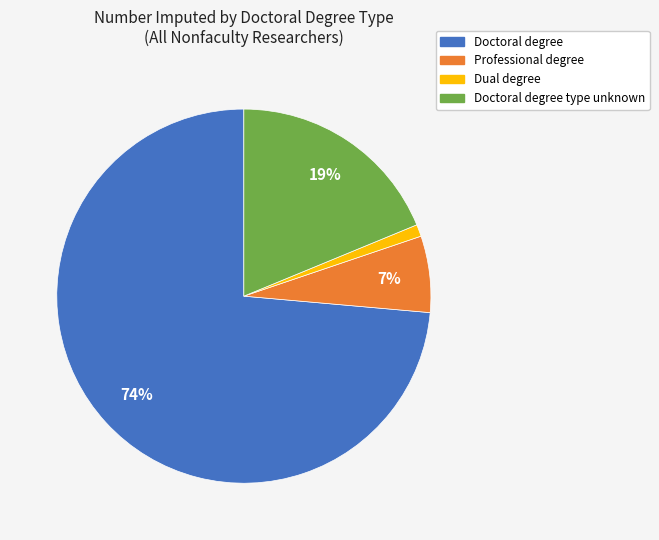

To the nearest percent, what is the average slice percentage?

25%